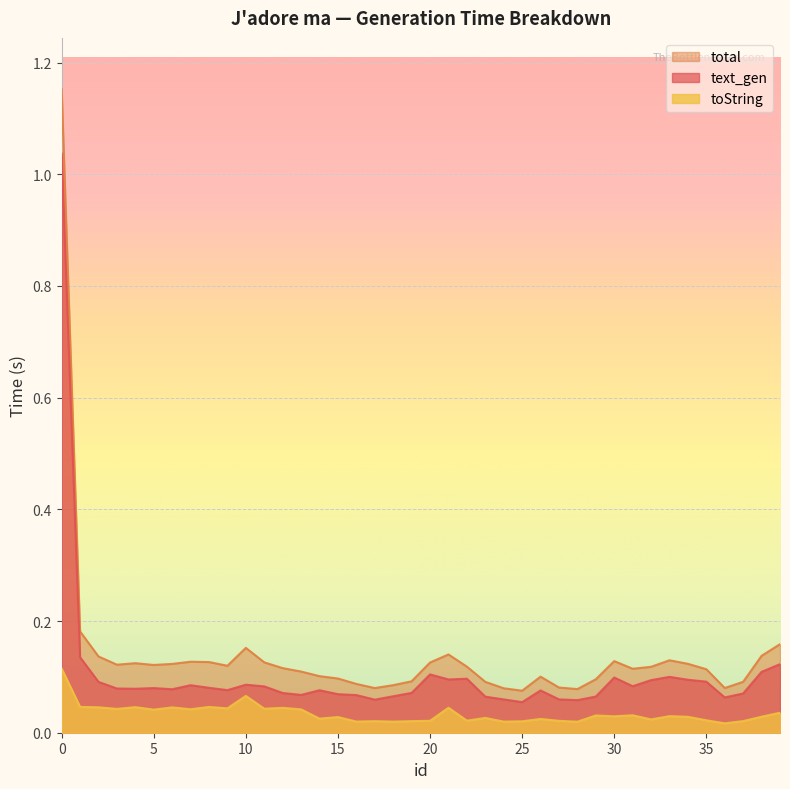

List the series in order of their overall mean, highest first.

total, text_gen, toString